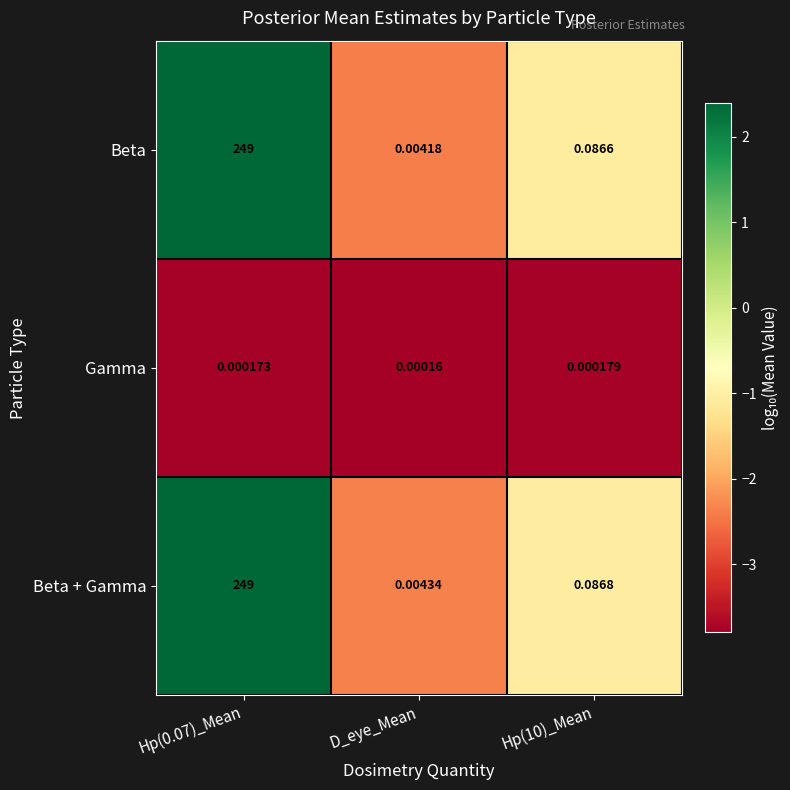

Between Hp(0.07)_Mean and Hp(10)_Mean, which series saw the biggest shift?

Beta